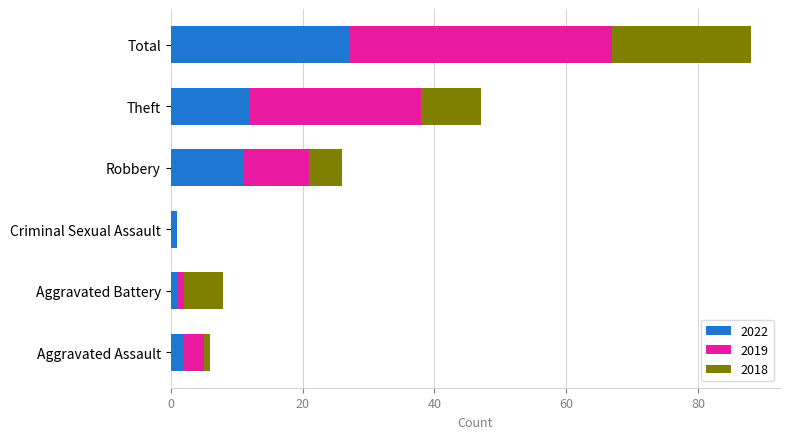

The value of 2022 at Robbery is 11. True or false?

True